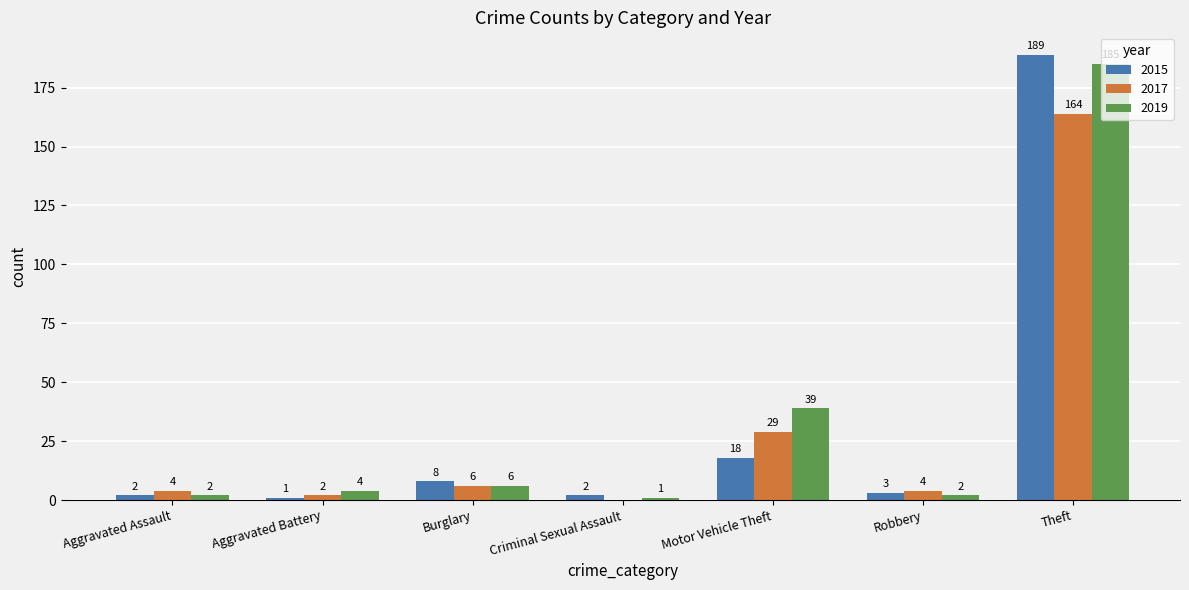

True or false: 2019 has a value of 6 at Burglary.

True